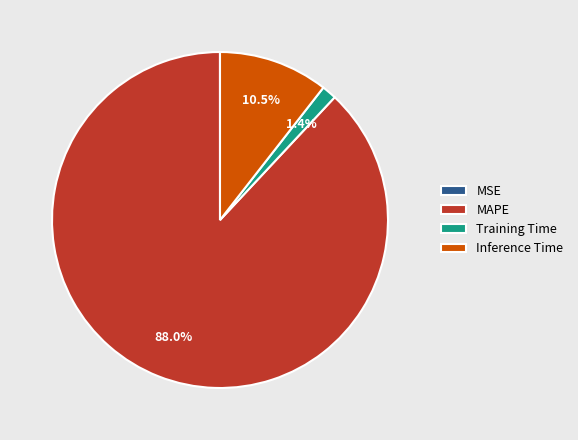

How much of the chart is everything except Training Time?

98.6%